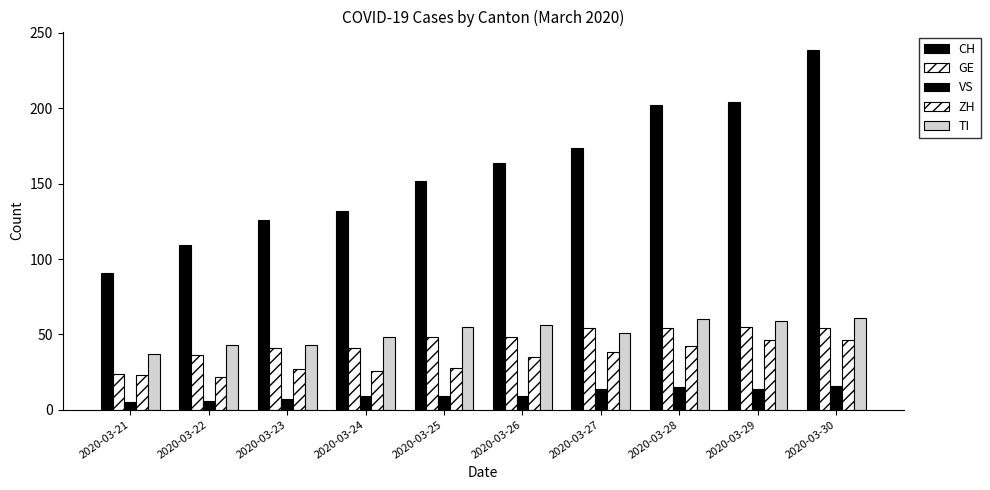

At which label does VS first exceed 9?

2020-03-27